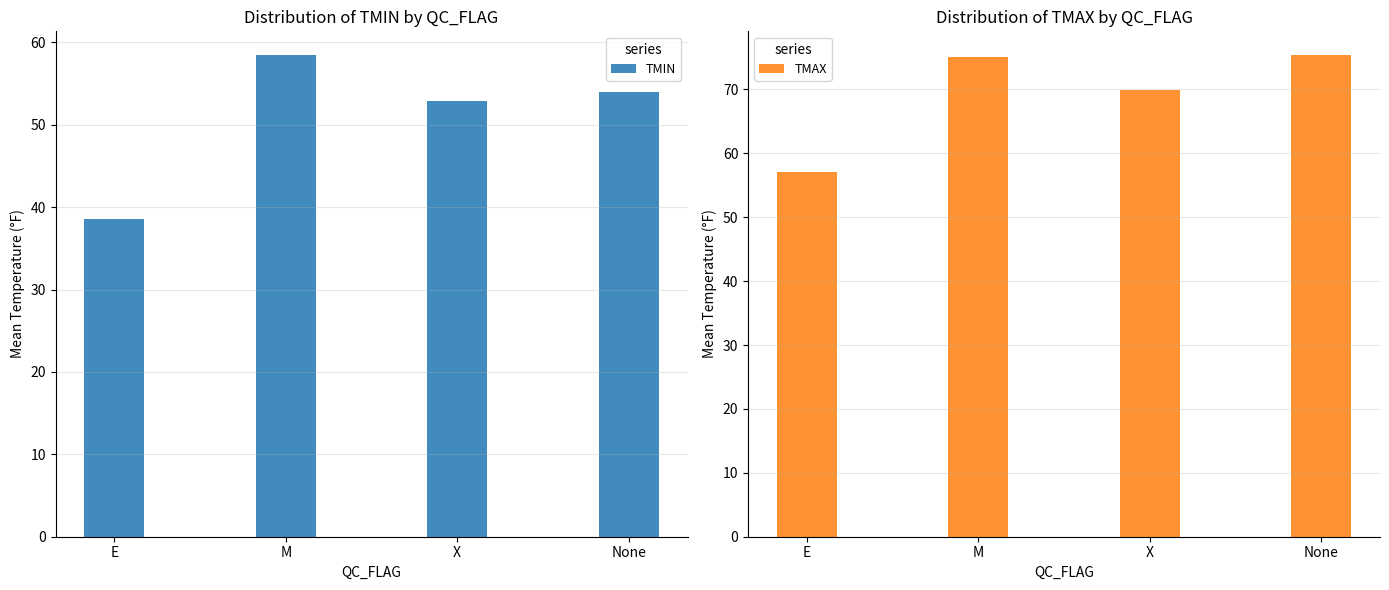

At which label does TMAX first exceed 75?

M